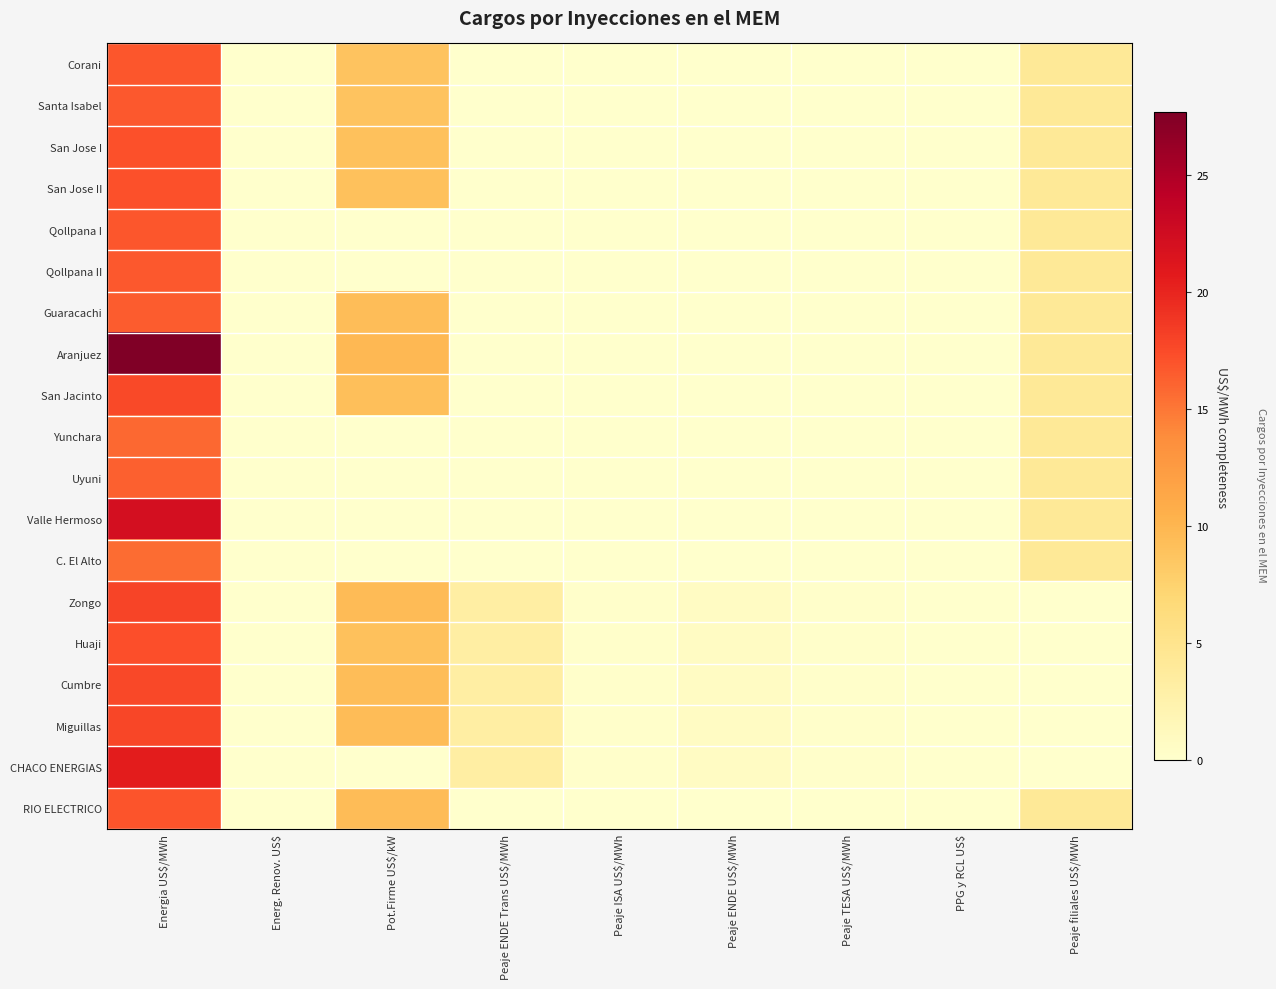

Reading right to left, extract all data points from this chart.

Corani: Peaje filiales US$/MWh=4.2	PPG y RCL US$=0.0	Peaje TESA US$/MWh=0.0	Peaje ENDE US$/MWh=0.0	Peaje ISA US$/MWh=0.0	Peaje ENDE Trans US$/MWh=0.0	Pot.Firme US$/kW=8.8	Energ. Renov. US$=0.0	Energia US$/MWh=16.8
Santa Isabel: Peaje filiales US$/MWh=4.2	PPG y RCL US$=0.0	Peaje TESA US$/MWh=0.0	Peaje ENDE US$/MWh=0.0	Peaje ISA US$/MWh=0.0	Peaje ENDE Trans US$/MWh=0.0	Pot.Firme US$/kW=8.8	Energ. Renov. US$=0.0	Energia US$/MWh=16.7
San Jose I: Peaje filiales US$/MWh=4.2	PPG y RCL US$=0.0	Peaje TESA US$/MWh=0.0	Peaje ENDE US$/MWh=0.0	Peaje ISA US$/MWh=0.0	Peaje ENDE Trans US$/MWh=0.0	Pot.Firme US$/kW=9.1	Energ. Renov. US$=0.0	Energia US$/MWh=17.1
San Jose II: Peaje filiales US$/MWh=4.2	PPG y RCL US$=0.0	Peaje TESA US$/MWh=0.0	Peaje ENDE US$/MWh=0.0	Peaje ISA US$/MWh=0.0	Peaje ENDE Trans US$/MWh=0.0	Pot.Firme US$/kW=9.1	Energ. Renov. US$=0.0	Energia US$/MWh=17.1
Qollpana I: Peaje filiales US$/MWh=4.2	PPG y RCL US$=0.0	Peaje TESA US$/MWh=0.0	Peaje ENDE US$/MWh=0.0	Peaje ISA US$/MWh=0.0	Peaje ENDE Trans US$/MWh=0.0	Pot.Firme US$/kW=0.0	Energ. Renov. US$=0.0	Energia US$/MWh=16.8
Qollpana II: Peaje filiales US$/MWh=4.2	PPG y RCL US$=0.0	Peaje TESA US$/MWh=0.0	Peaje ENDE US$/MWh=0.0	Peaje ISA US$/MWh=0.0	Peaje ENDE Trans US$/MWh=0.0	Pot.Firme US$/kW=0.0	Energ. Renov. US$=0.0	Energia US$/MWh=16.8
Guaracachi: Peaje filiales US$/MWh=4.2	PPG y RCL US$=0.0	Peaje TESA US$/MWh=0.0	Peaje ENDE US$/MWh=0.0	Peaje ISA US$/MWh=0.0	Peaje ENDE Trans US$/MWh=0.0	Pot.Firme US$/kW=9.4	Energ. Renov. US$=0.0	Energia US$/MWh=16.5
Aranjuez: Peaje filiales US$/MWh=4.2	PPG y RCL US$=0.0	Peaje TESA US$/MWh=0.0	Peaje ENDE US$/MWh=0.0	Peaje ISA US$/MWh=0.0	Peaje ENDE Trans US$/MWh=0.0	Pot.Firme US$/kW=9.8	Energ. Renov. US$=0.0	Energia US$/MWh=27.7
San Jacinto: Peaje filiales US$/MWh=4.2	PPG y RCL US$=0.0	Peaje TESA US$/MWh=0.0	Peaje ENDE US$/MWh=0.0	Peaje ISA US$/MWh=0.0	Peaje ENDE Trans US$/MWh=0.0	Pot.Firme US$/kW=9.2	Energ. Renov. US$=0.0	Energia US$/MWh=17.6
Yunchara: Peaje filiales US$/MWh=4.2	PPG y RCL US$=0.0	Peaje TESA US$/MWh=0.0	Peaje ENDE US$/MWh=0.0	Peaje ISA US$/MWh=0.0	Peaje ENDE Trans US$/MWh=0.0	Pot.Firme US$/kW=0.0	Energ. Renov. US$=0.0	Energia US$/MWh=15.8
Uyuni: Peaje filiales US$/MWh=4.2	PPG y RCL US$=0.0	Peaje TESA US$/MWh=0.0	Peaje ENDE US$/MWh=0.0	Peaje ISA US$/MWh=0.0	Peaje ENDE Trans US$/MWh=0.0	Pot.Firme US$/kW=0.0	Energ. Renov. US$=0.0	Energia US$/MWh=16.3
Valle Hermoso: Peaje filiales US$/MWh=4.2	PPG y RCL US$=0.0	Peaje TESA US$/MWh=0.0	Peaje ENDE US$/MWh=0.0	Peaje ISA US$/MWh=0.0	Peaje ENDE Trans US$/MWh=0.0	Pot.Firme US$/kW=0.0	Energ. Renov. US$=0.0	Energia US$/MWh=22.1
C. El Alto: Peaje filiales US$/MWh=4.2	PPG y RCL US$=0.0	Peaje TESA US$/MWh=0.0	Peaje ENDE US$/MWh=0.0	Peaje ISA US$/MWh=0.0	Peaje ENDE Trans US$/MWh=0.0	Pot.Firme US$/kW=0.0	Energ. Renov. US$=0.0	Energia US$/MWh=15.6
Zongo: Peaje filiales US$/MWh=0.0	PPG y RCL US$=0.0	Peaje TESA US$/MWh=0.1	Peaje ENDE US$/MWh=0.7	Peaje ISA US$/MWh=0.2	Peaje ENDE Trans US$/MWh=3.2	Pot.Firme US$/kW=9.5	Energ. Renov. US$=0.0	Energia US$/MWh=17.9
Huaji: Peaje filiales US$/MWh=0.0	PPG y RCL US$=0.0	Peaje TESA US$/MWh=0.1	Peaje ENDE US$/MWh=0.7	Peaje ISA US$/MWh=0.2	Peaje ENDE Trans US$/MWh=3.2	Pot.Firme US$/kW=9.0	Energ. Renov. US$=0.0	Energia US$/MWh=17.3
Cumbre: Peaje filiales US$/MWh=0.0	PPG y RCL US$=0.0	Peaje TESA US$/MWh=0.1	Peaje ENDE US$/MWh=0.7	Peaje ISA US$/MWh=0.2	Peaje ENDE Trans US$/MWh=3.2	Pot.Firme US$/kW=9.4	Energ. Renov. US$=0.0	Energia US$/MWh=17.7
Miguillas: Peaje filiales US$/MWh=0.0	PPG y RCL US$=0.0	Peaje TESA US$/MWh=0.1	Peaje ENDE US$/MWh=0.7	Peaje ISA US$/MWh=0.2	Peaje ENDE Trans US$/MWh=3.2	Pot.Firme US$/kW=9.5	Energ. Renov. US$=0.0	Energia US$/MWh=17.7
CHACO ENERGIAS: Peaje filiales US$/MWh=0.0	PPG y RCL US$=0.0	Peaje TESA US$/MWh=0.1	Peaje ENDE US$/MWh=0.7	Peaje ISA US$/MWh=0.2	Peaje ENDE Trans US$/MWh=3.2	Pot.Firme US$/kW=0.0	Energ. Renov. US$=0.0	Energia US$/MWh=20.5
RIO ELECTRICO: Peaje filiales US$/MWh=4.2	PPG y RCL US$=0.0	Peaje TESA US$/MWh=0.0	Peaje ENDE US$/MWh=0.0	Peaje ISA US$/MWh=0.0	Peaje ENDE Trans US$/MWh=0.0	Pot.Firme US$/kW=9.5	Energ. Renov. US$=0.0	Energia US$/MWh=16.9